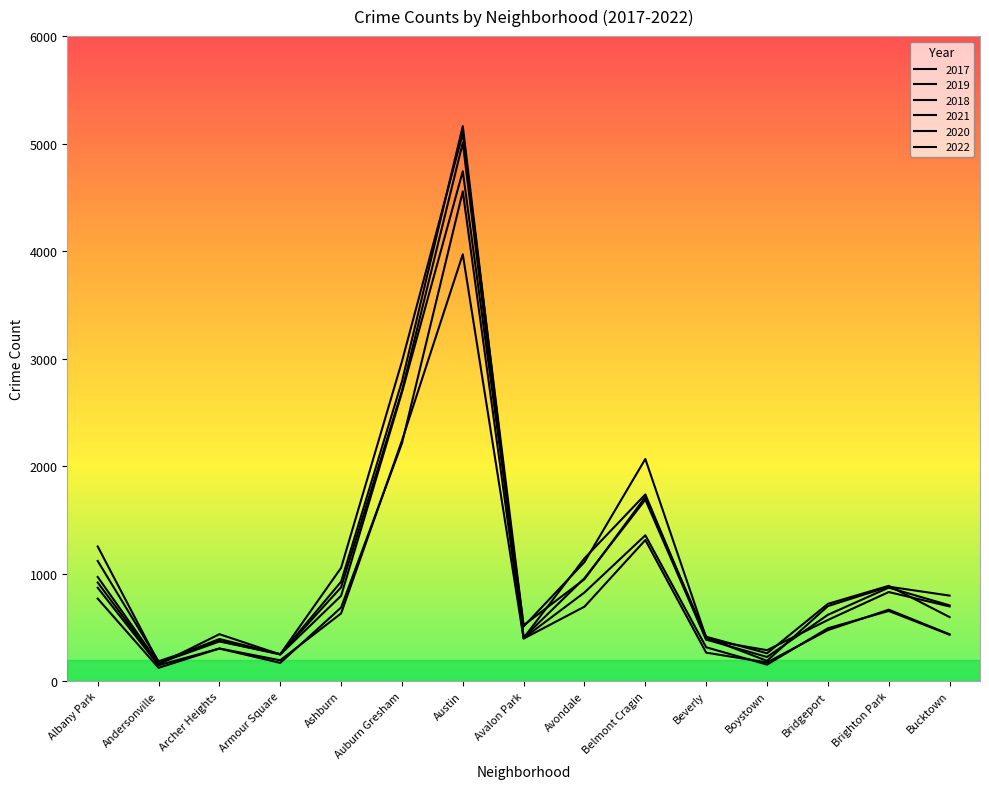

Where is 2022 nearest to the value 2449?

Auburn Gresham